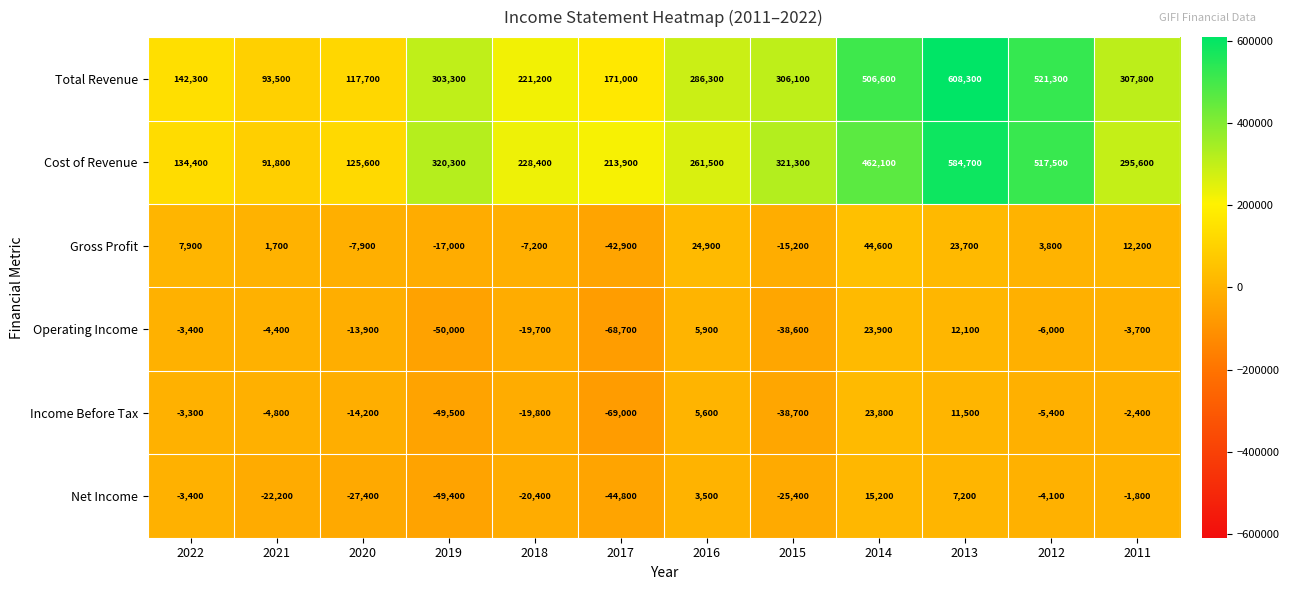

Between 2013 and 2012, which series saw the biggest shift?

Total Revenue